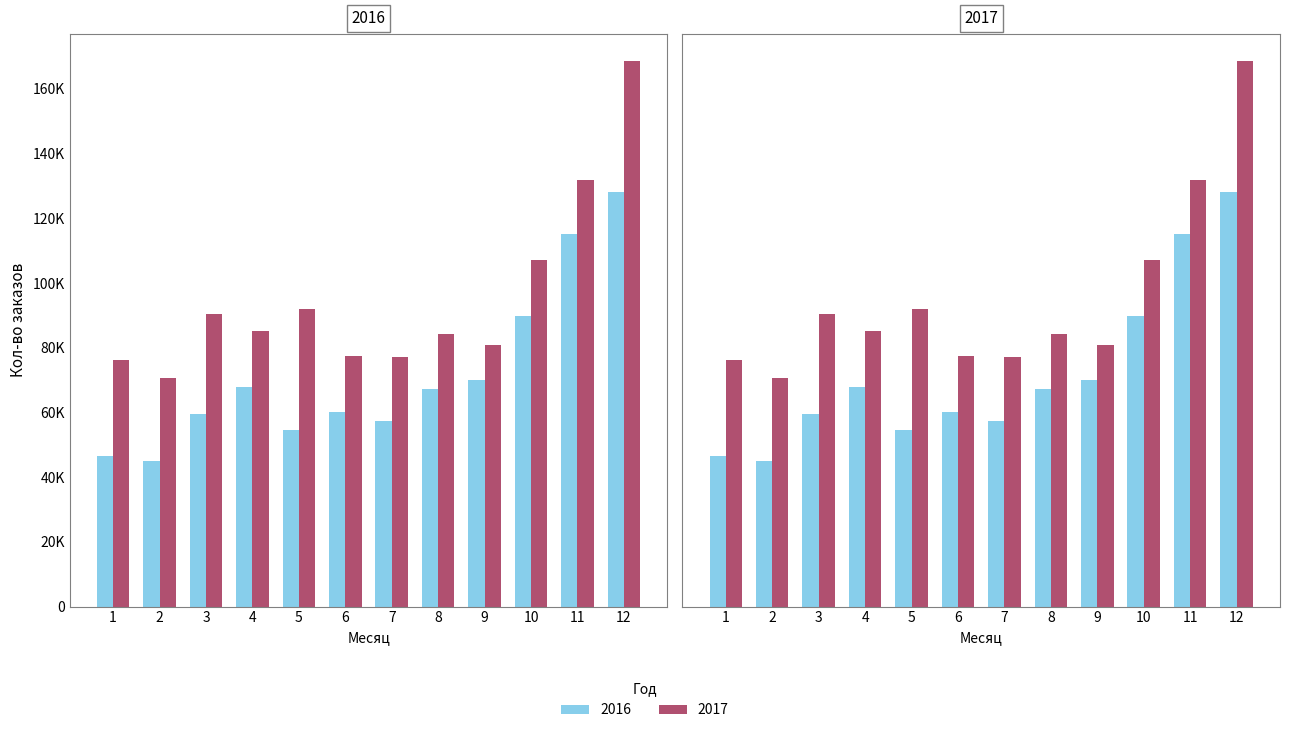

List the labels in order of 2016 value, largest first.

12, 11, 10, 9, 4, 8, 6, 3, 7, 5, 1, 2